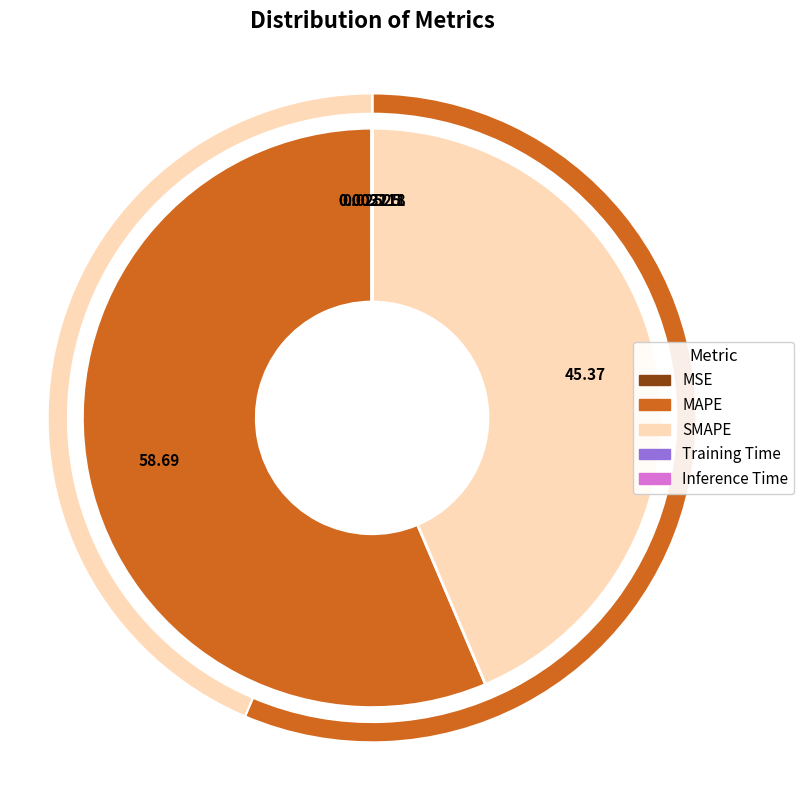

How many segments does this pie chart have?

5